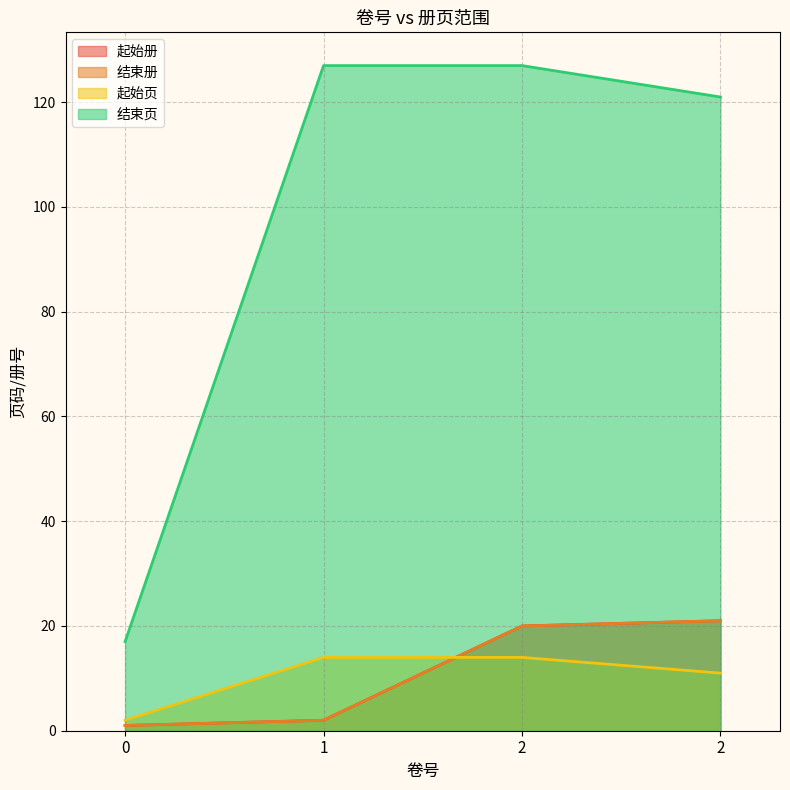

Reading left to right, extract all data points from this chart.

起始册: 0=1	1=2	2=20	2=21
结束册: 0=1	1=2	2=20	2=21
起始页: 0=2	1=14	2=14	2=11
结束页: 0=17	1=127	2=127	2=121